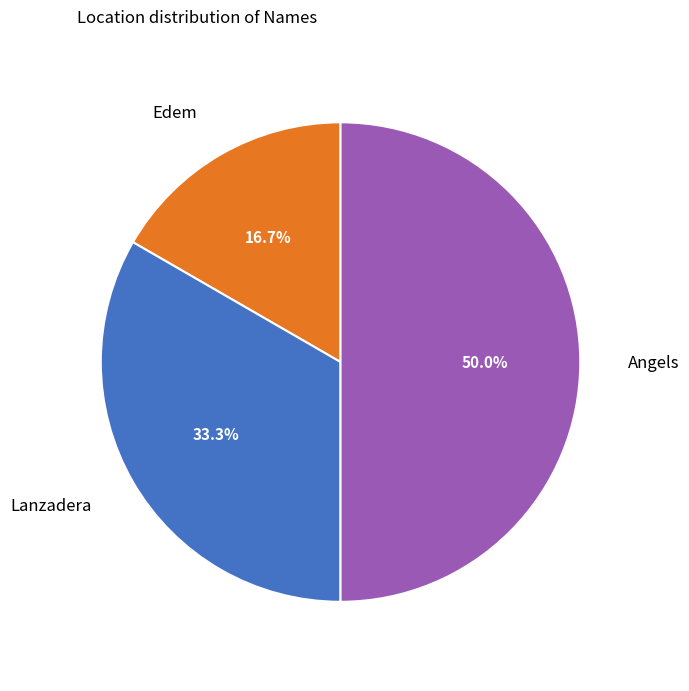

What percentage is NOT represented by Angels?

50.0%